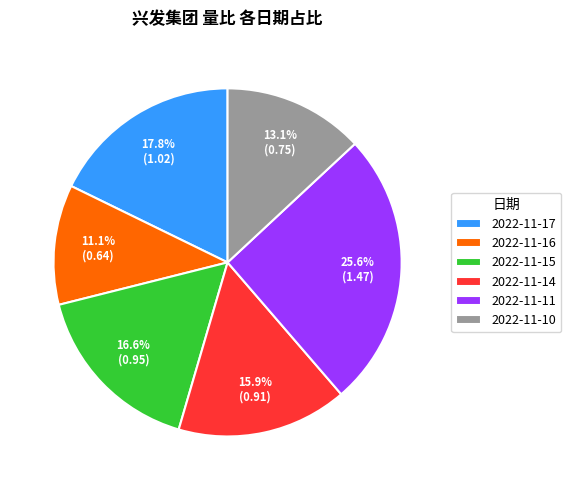

To the nearest percent, what percentage of the pie is 2022-11-16?

11%